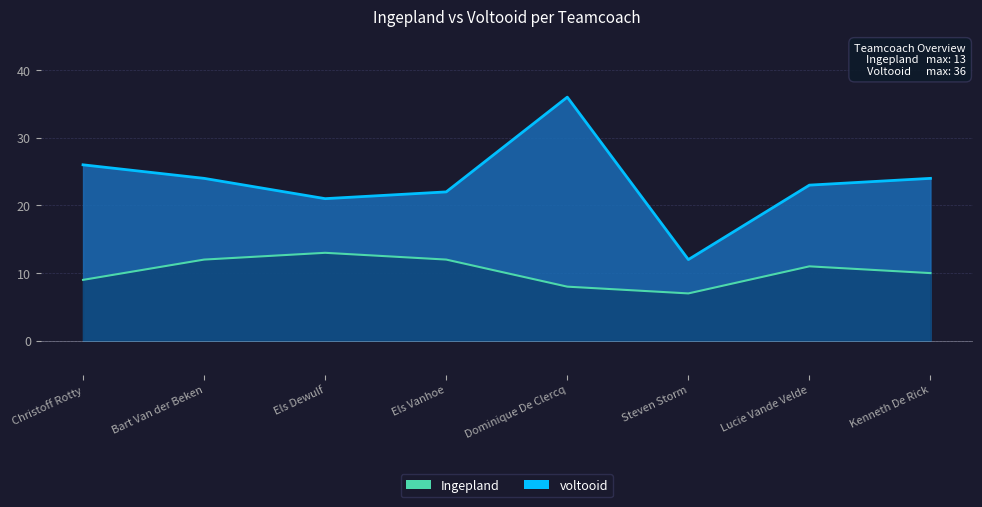

Count the number of data series in this chart.

2